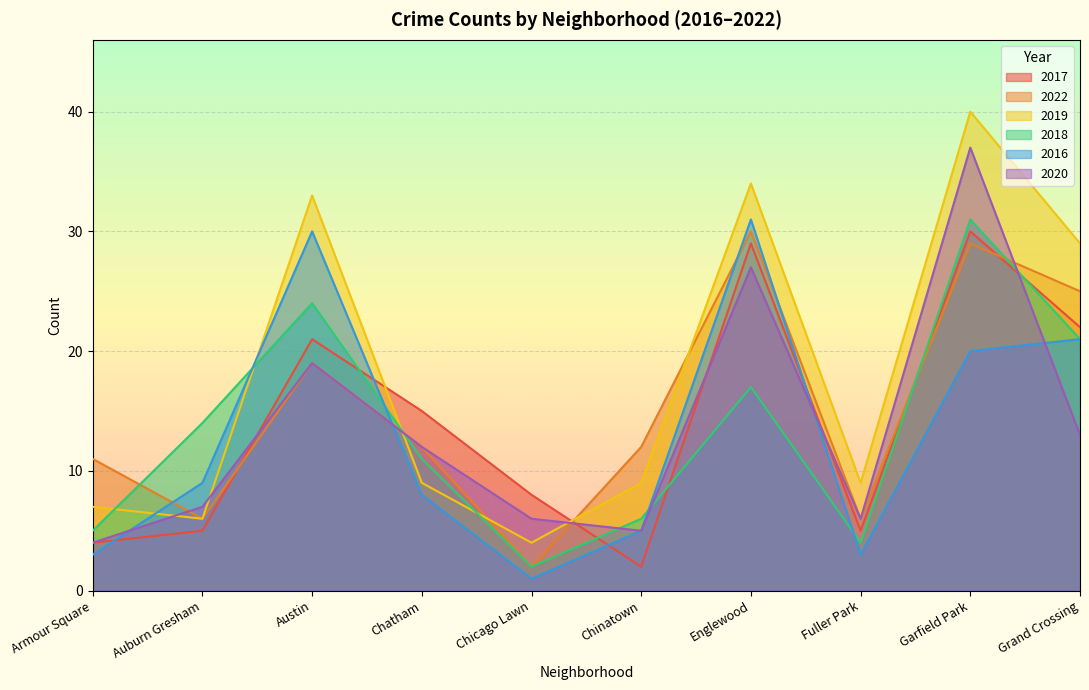

What is the spread (max minus min) of values at Fuller Park?

6